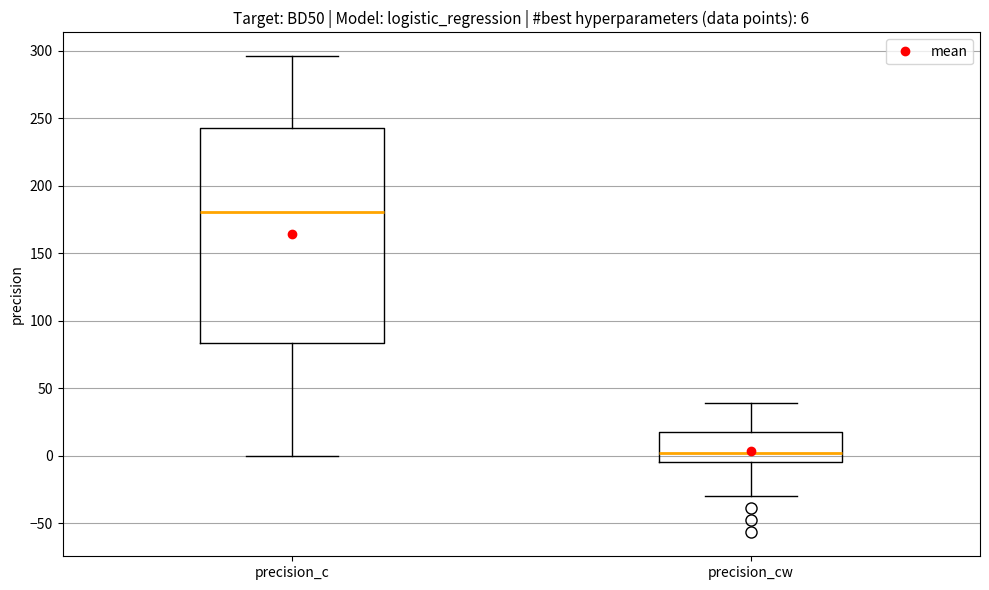

Comparing the boxes themselves (not the whiskers), which one is the tallest?

precision_c